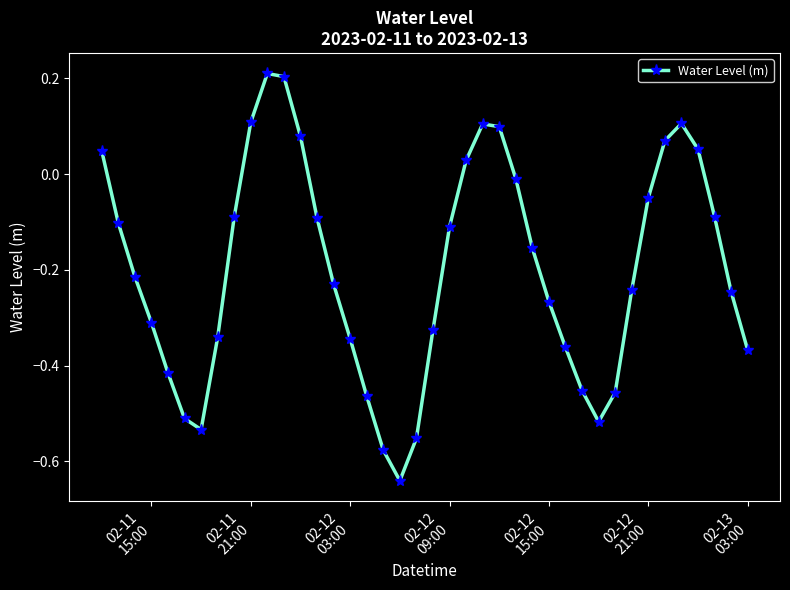

How many points are higher than both their immediate neighbors (excluding endpoints)?

3